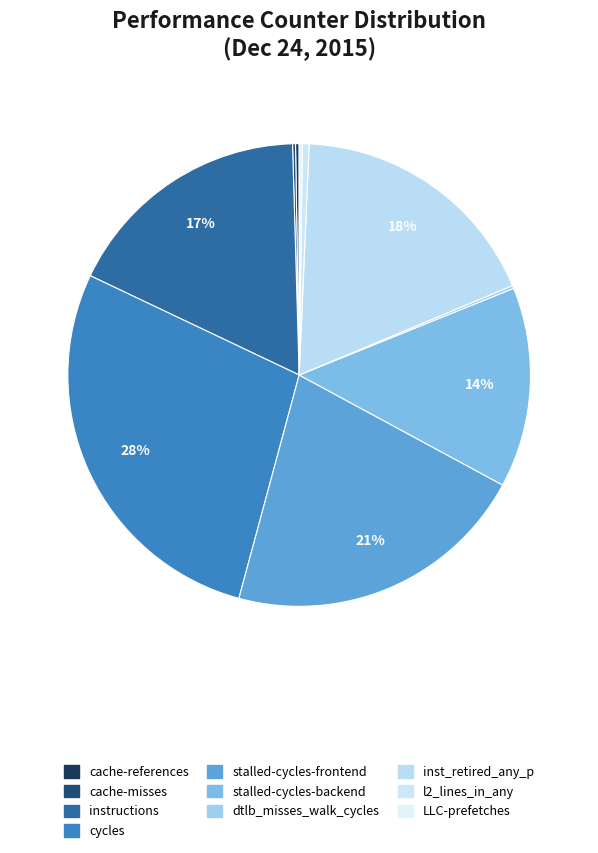

Does LLC-prefetches represent more than half of the total?

No